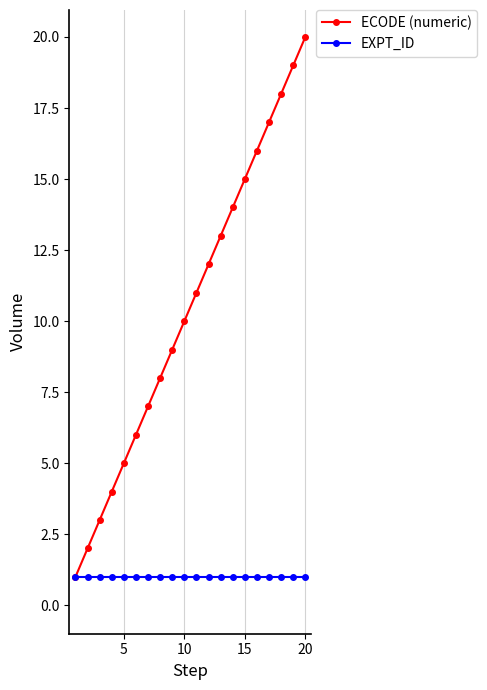

What is the value of the EXPT_ID point at the 11th from the left?

1